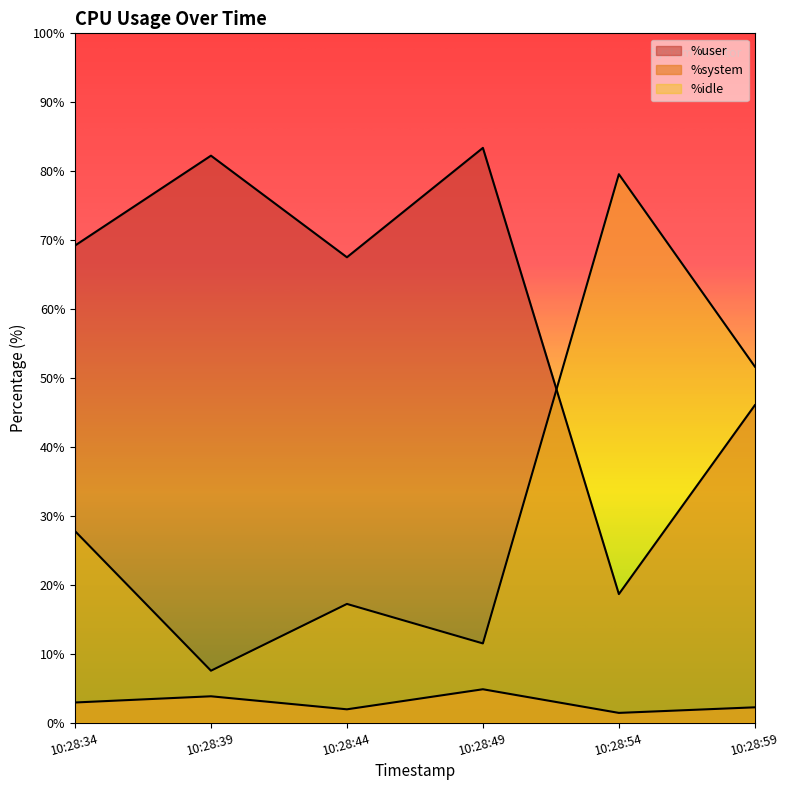

What is the maximum value for %user?

83.4